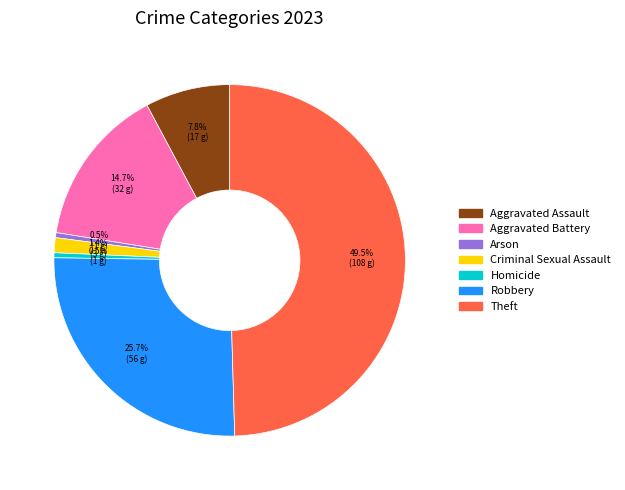

To the nearest percent, what is the combined percentage of Homicide and Aggravated Assault?

8%